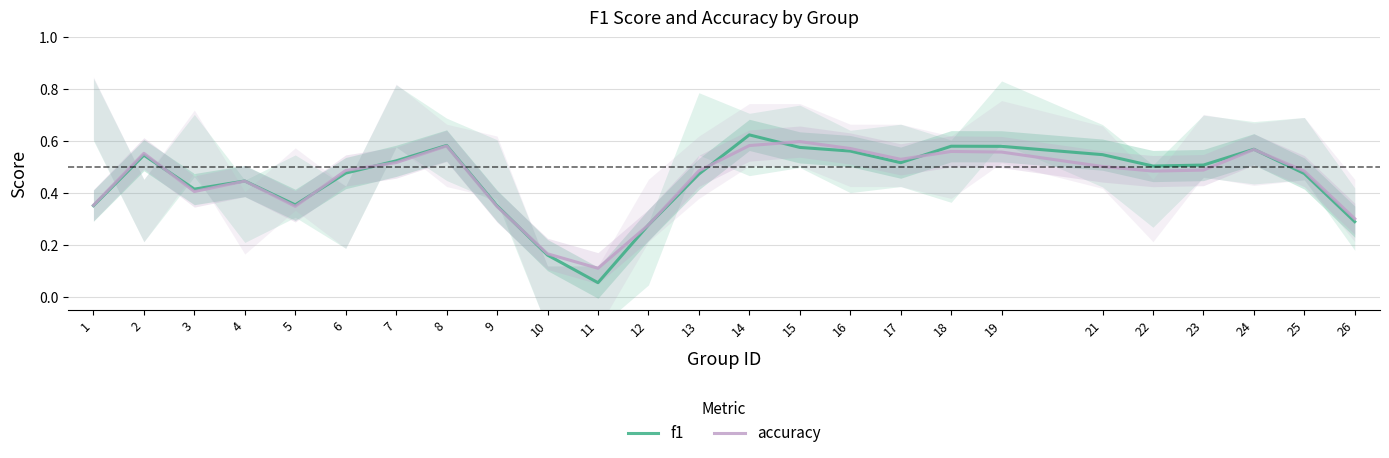

At which category is the sum across all series the highest?

14